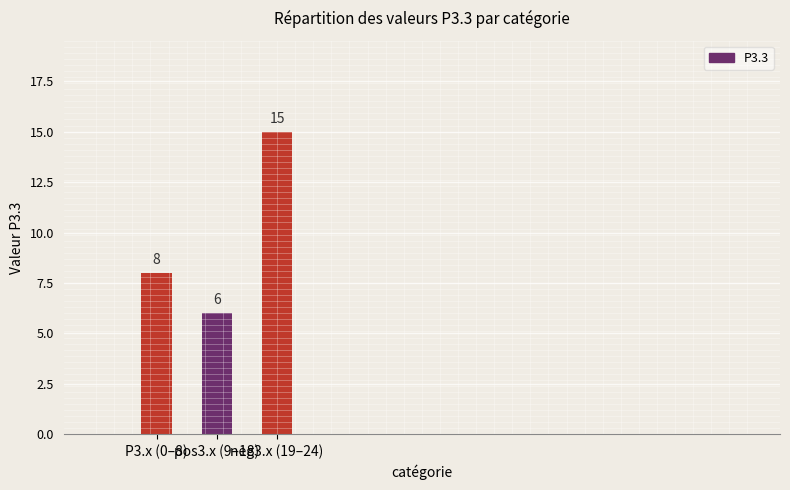

At which category does the chart reach its peak across all series?

neg3.x (19–24)